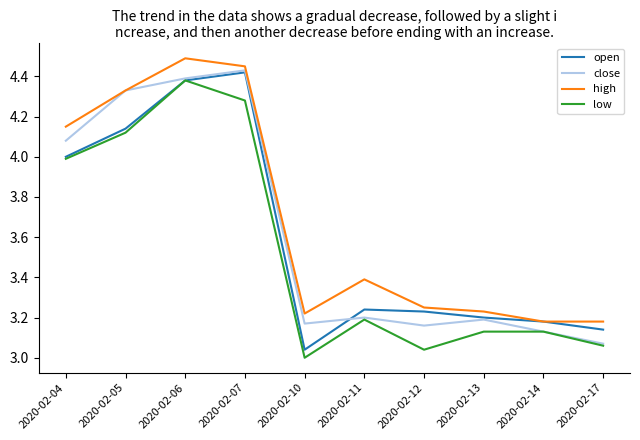

Which series has the largest total across all categories?

high